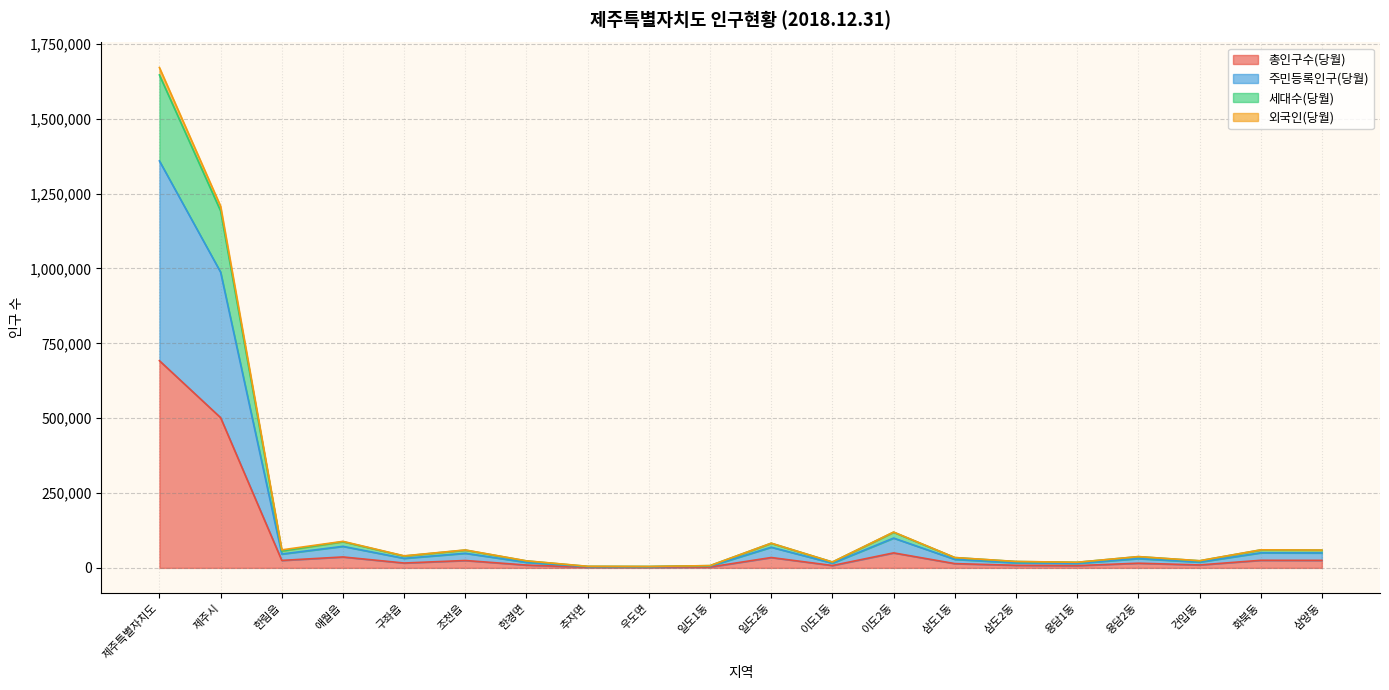

What is the maximum value for 총인구수(당월)?

692032